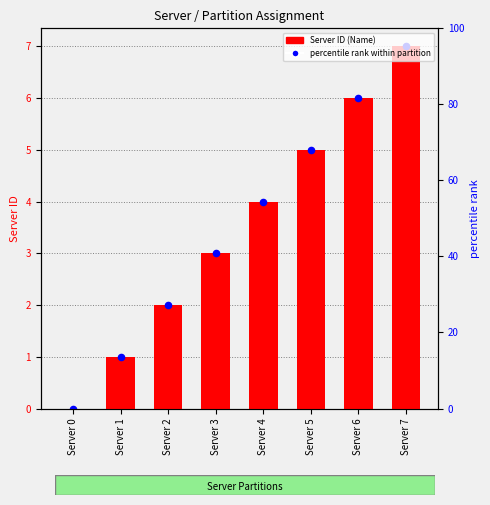

What is the change in value from Server 5 to Server 6?

+1